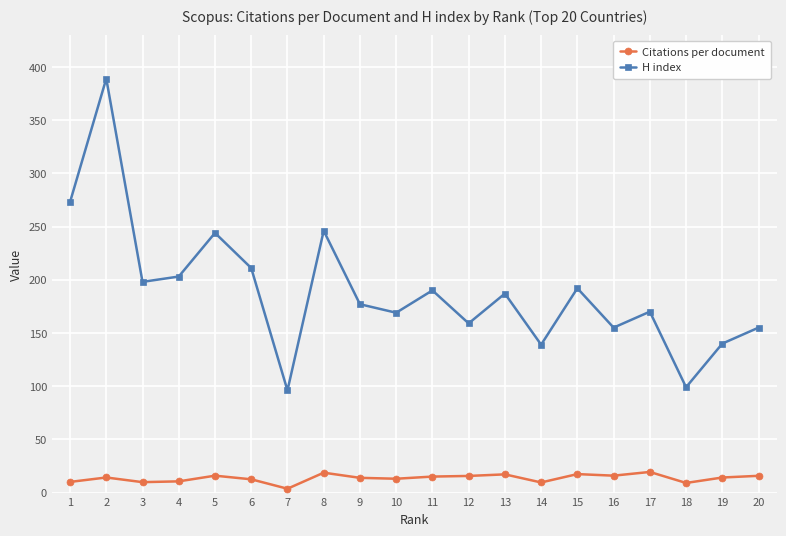

How many lines are shown in the chart?

2